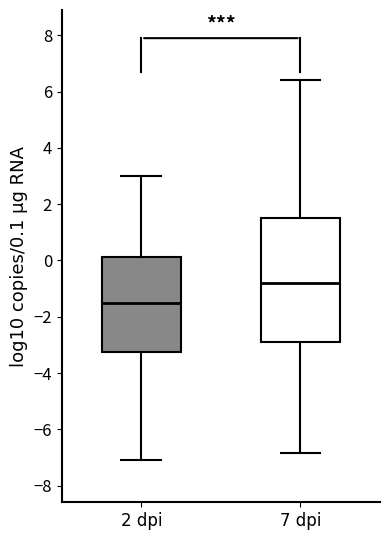

Which box's median line is the highest?

7 dpi